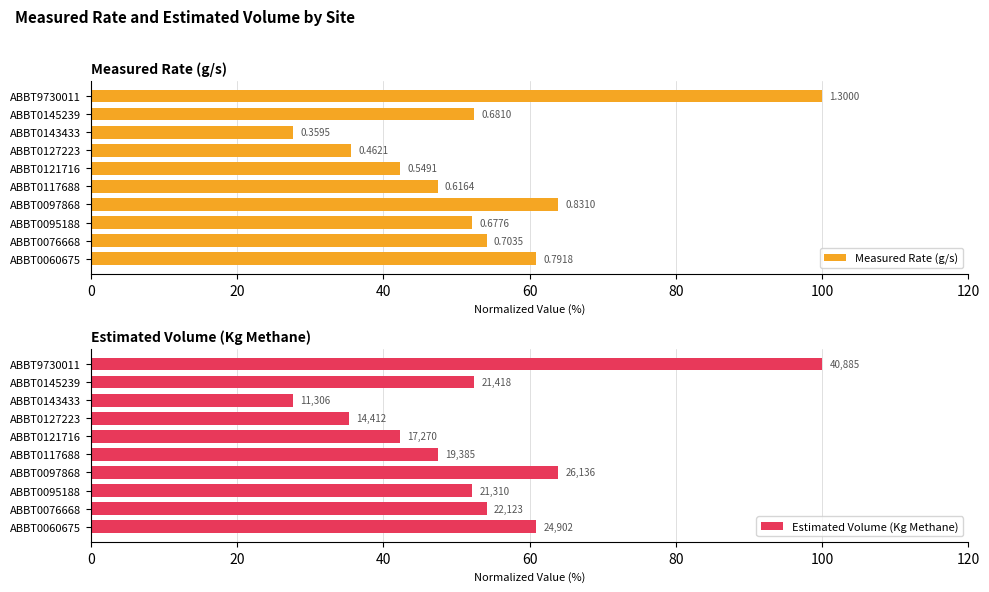

What is the value of the Estimated Volume (Kg Methane) bar at the 8th from the left?

27.7